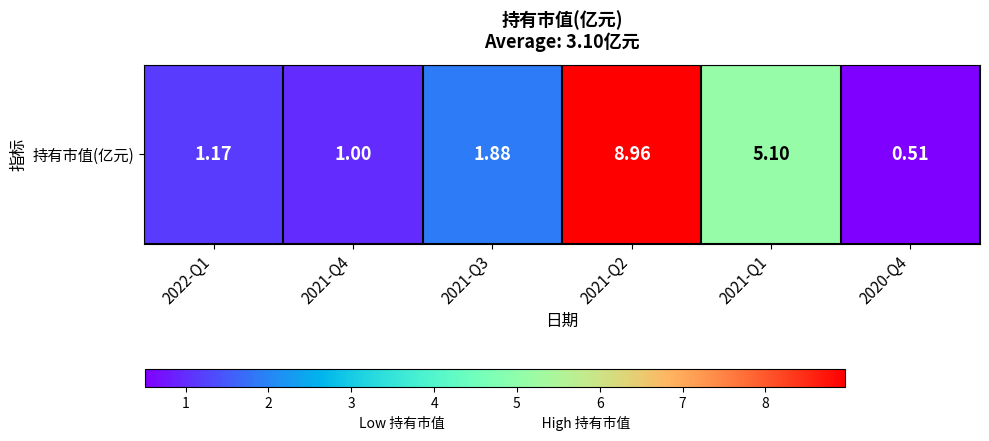

Count the number of categories in the chart.

6